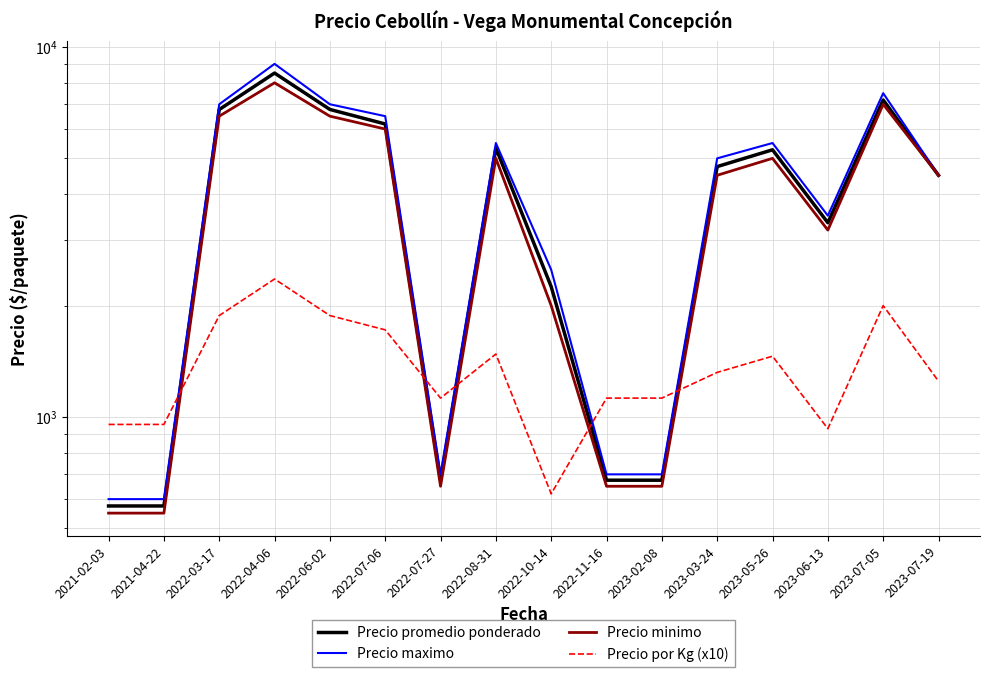

What are all the series names shown in the legend?

Precio promedio ponderado, Precio maximo, Precio minimo, Precio por Kg (x10)